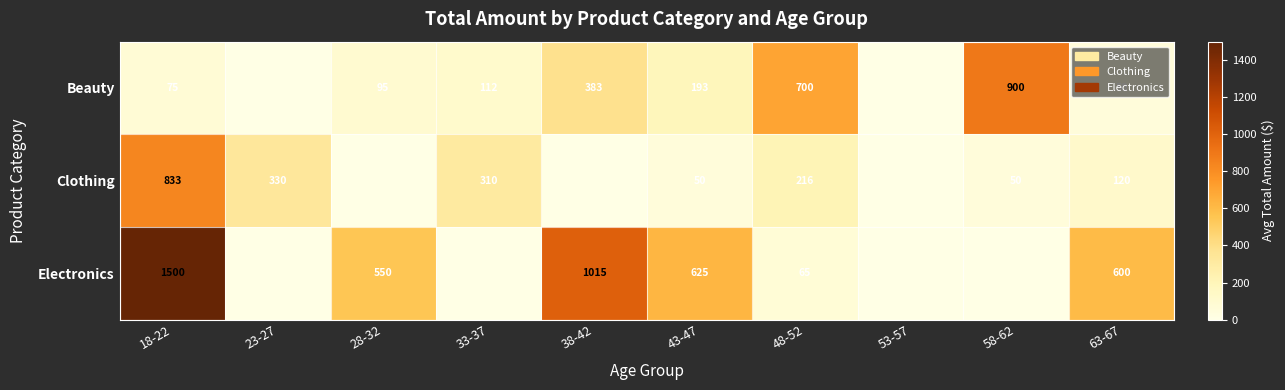

Is it true that Electronics equals 331 at 38-42?

False